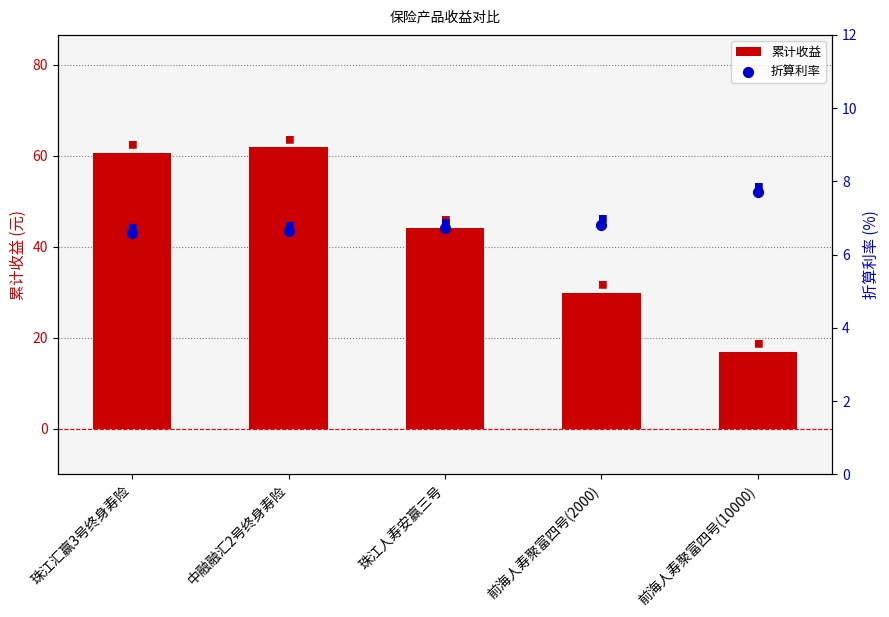

What are all the series names shown in the legend?

累计收益, 折算利率